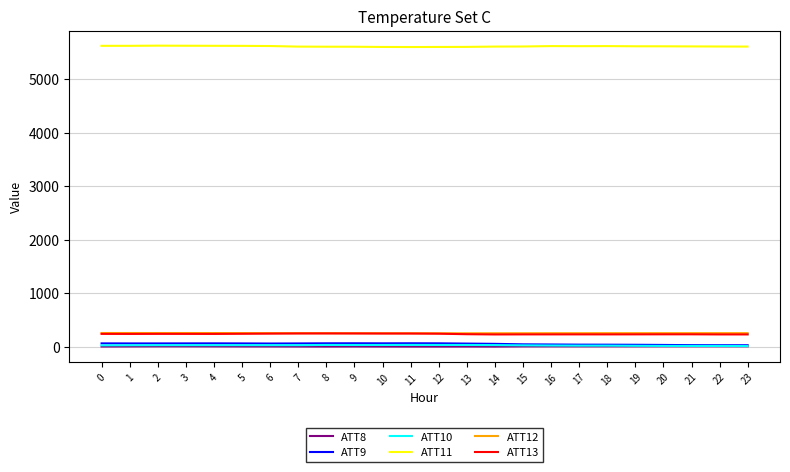

What is the sum of the ATT10 values at 15 and 13?

55.5